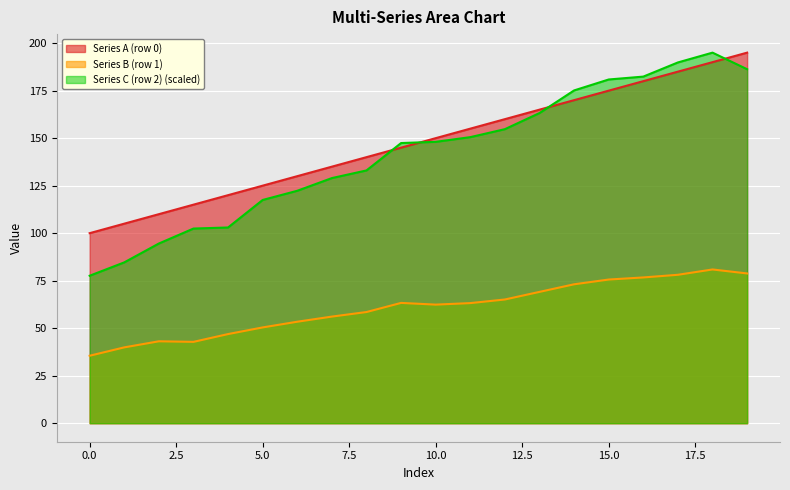

At how many categories does at least one series exceed 59?

20